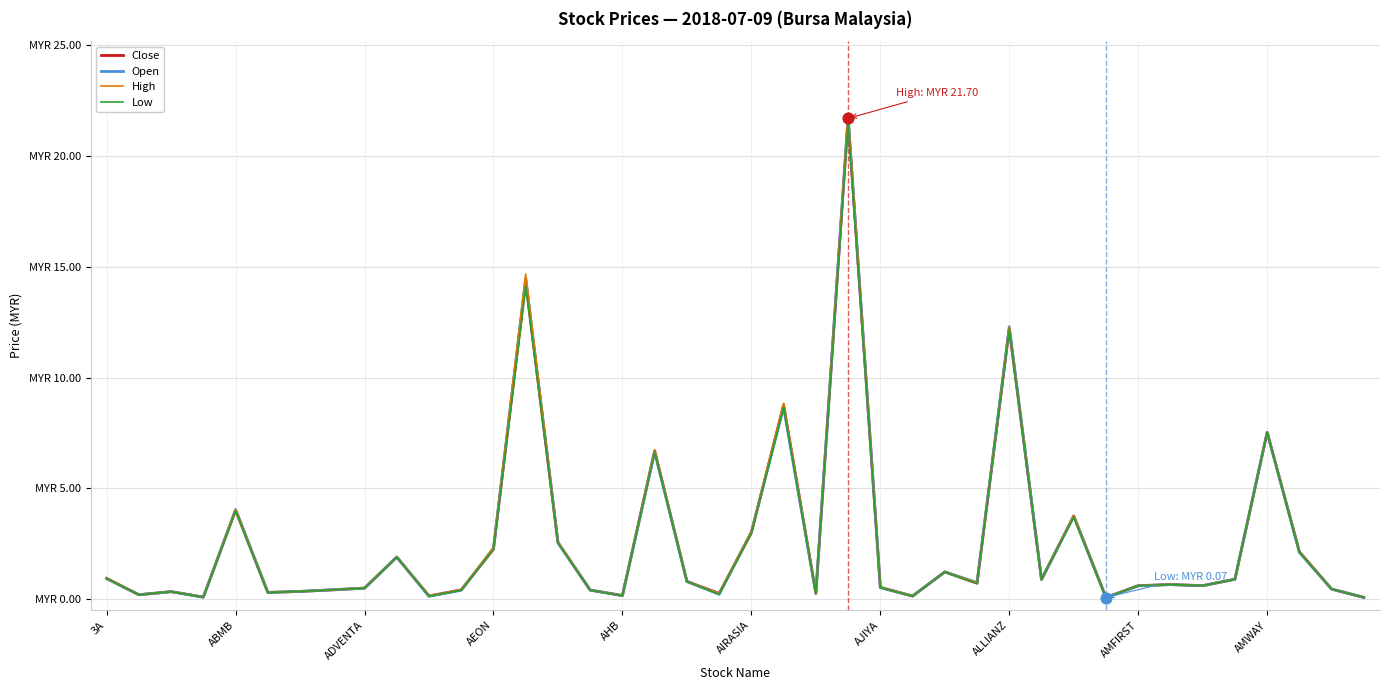

At which category is the sum across all series the highest?

23